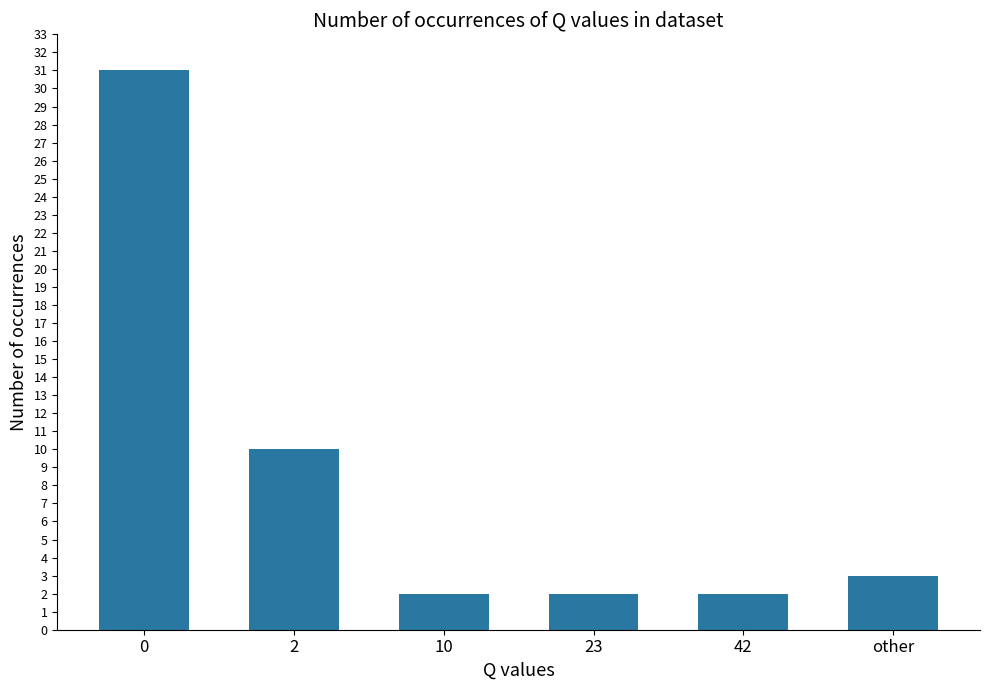

What is the sum of all values?

50